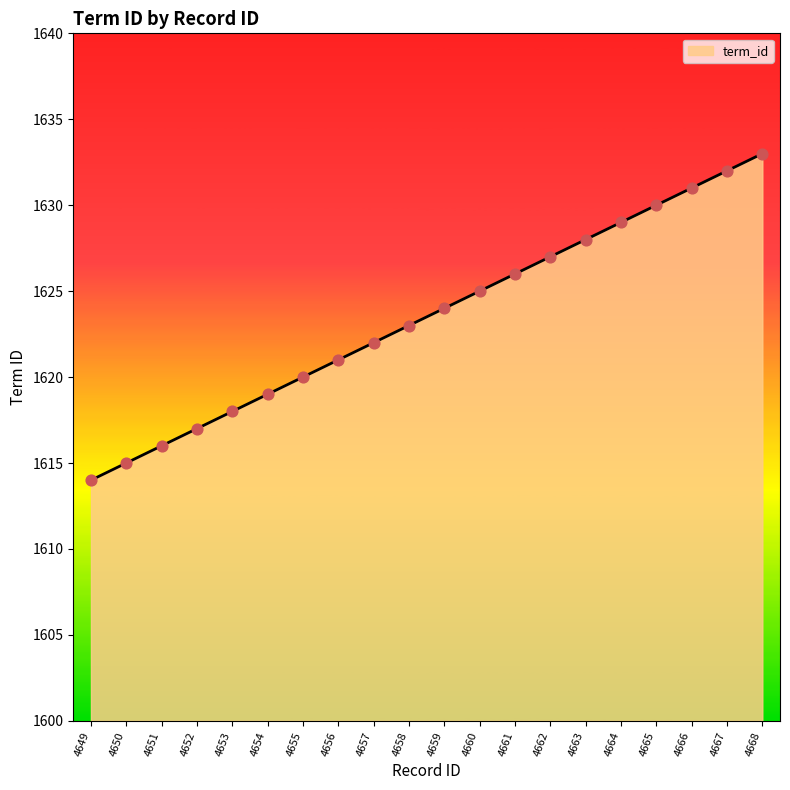

What is the change in value from 4651 to 4656?

+5